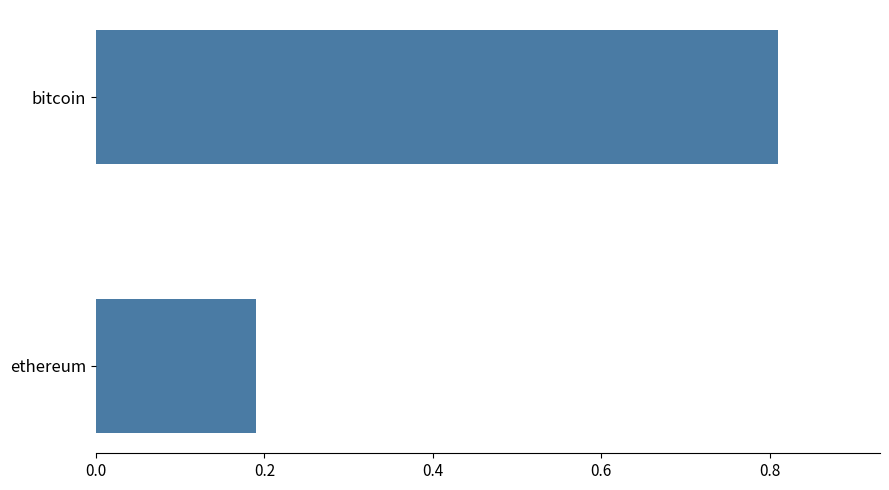

Is it true that the value at ethereum is 0.1?

False